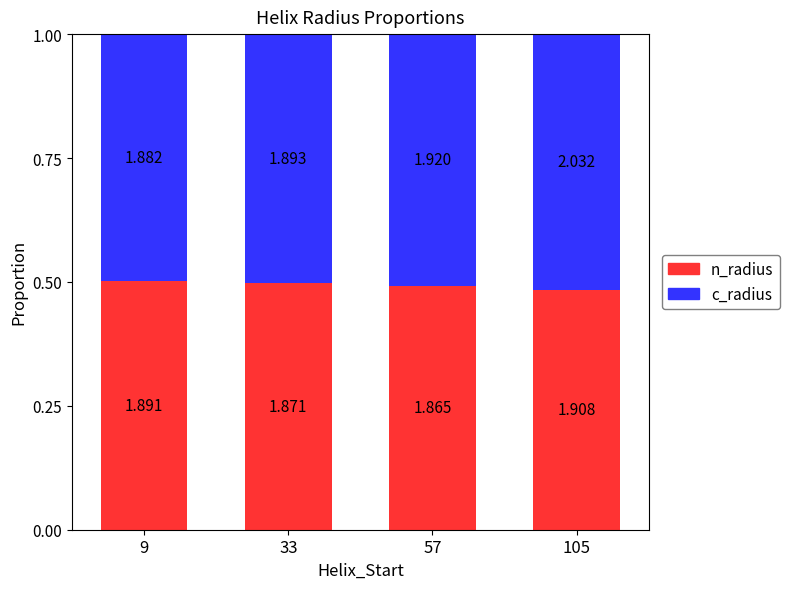

What are all the series names shown in the legend?

n_radius, c_radius